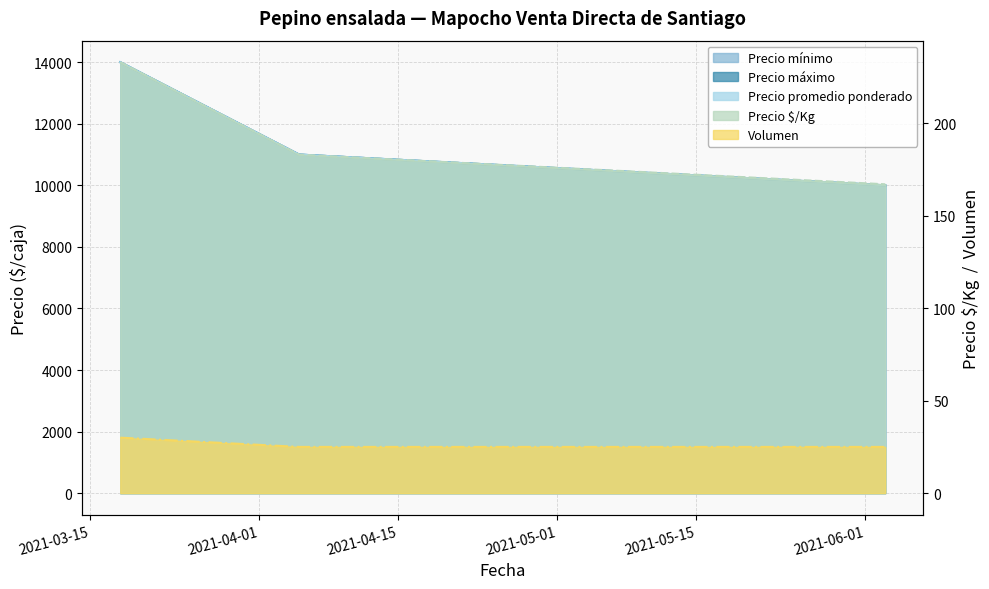

What is the minimum value shown in the chart?

25